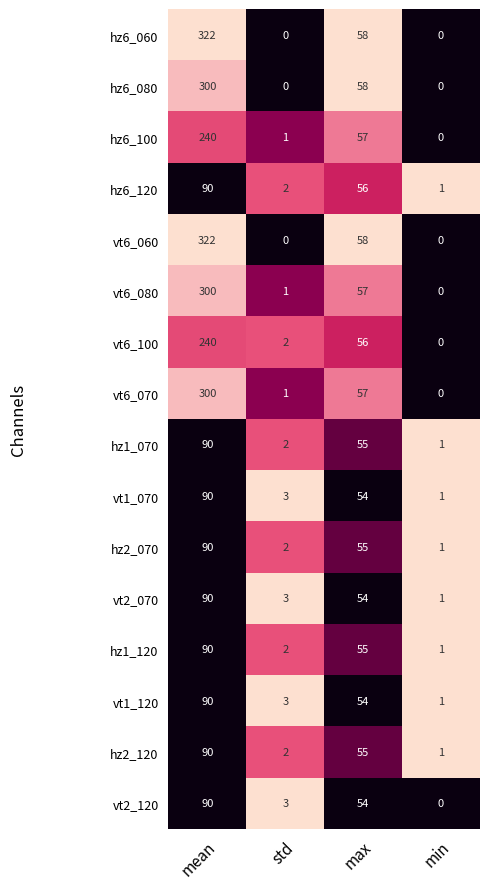

What is the difference between the highest and lowest values at mean?

232